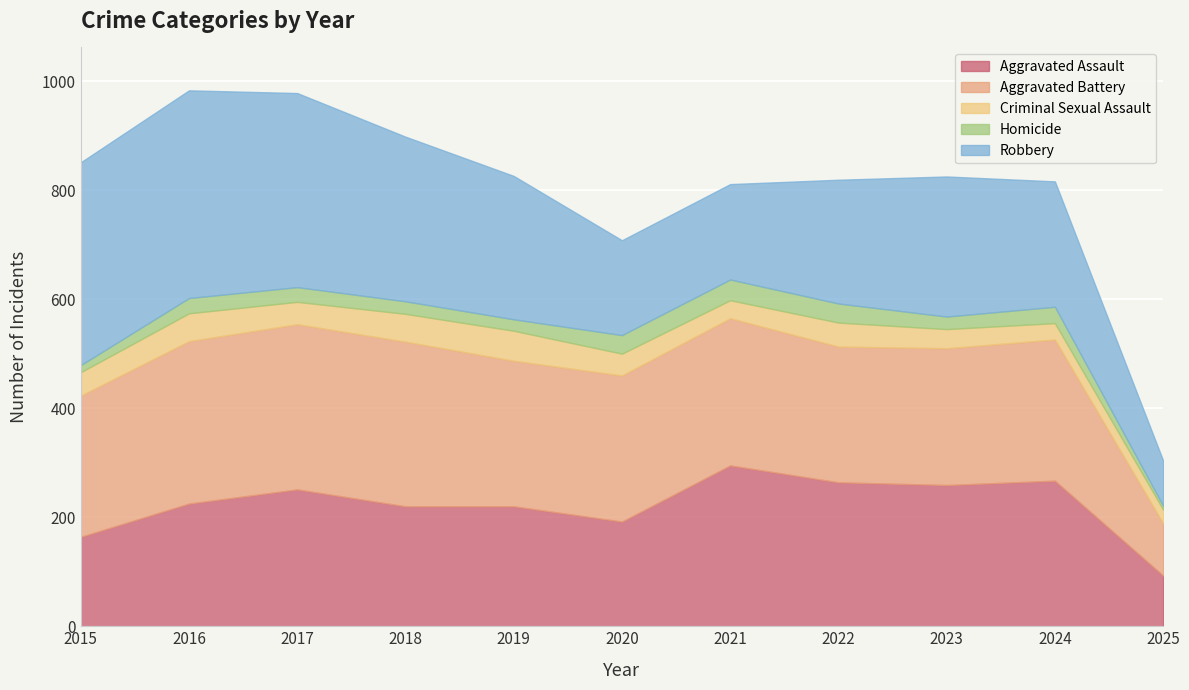

True or false: Criminal Sexual Assault and Robbery intersect in this chart.

False